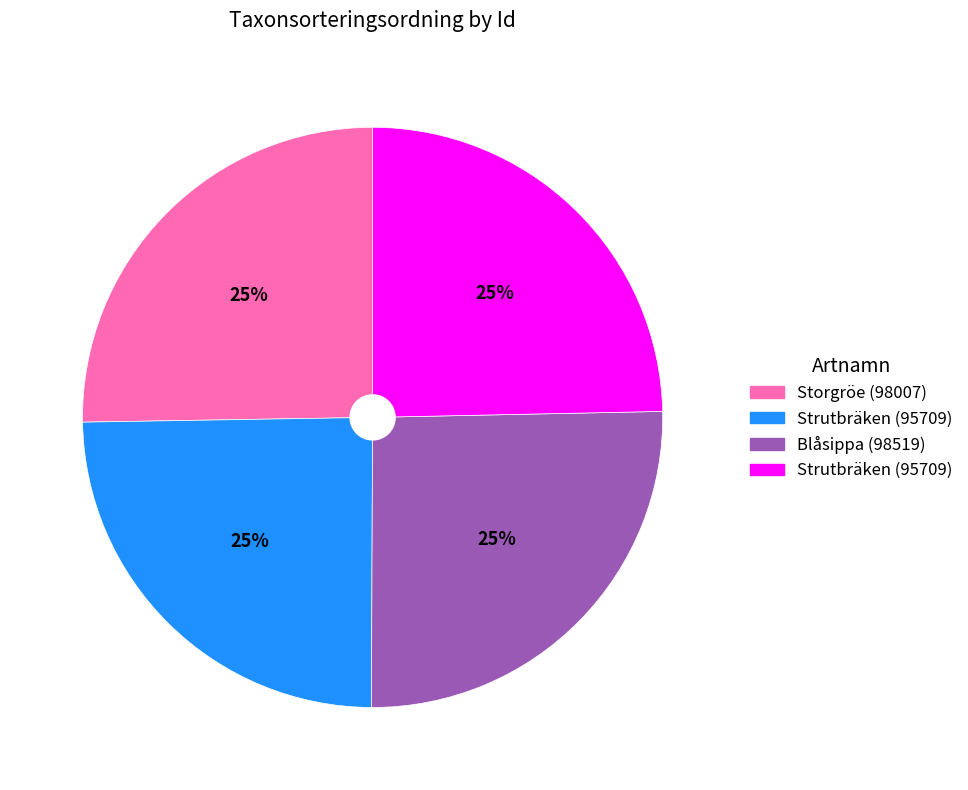

How many slices are in this pie chart?

4